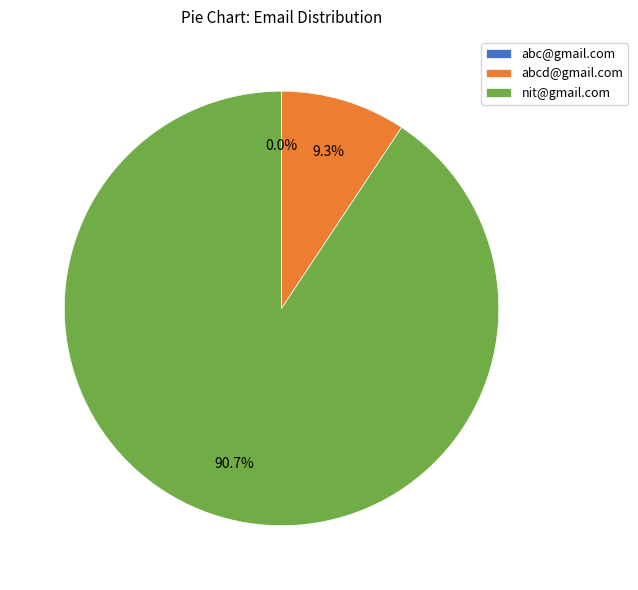

What portion of the pie excludes nit@gmail.com?

9.3%